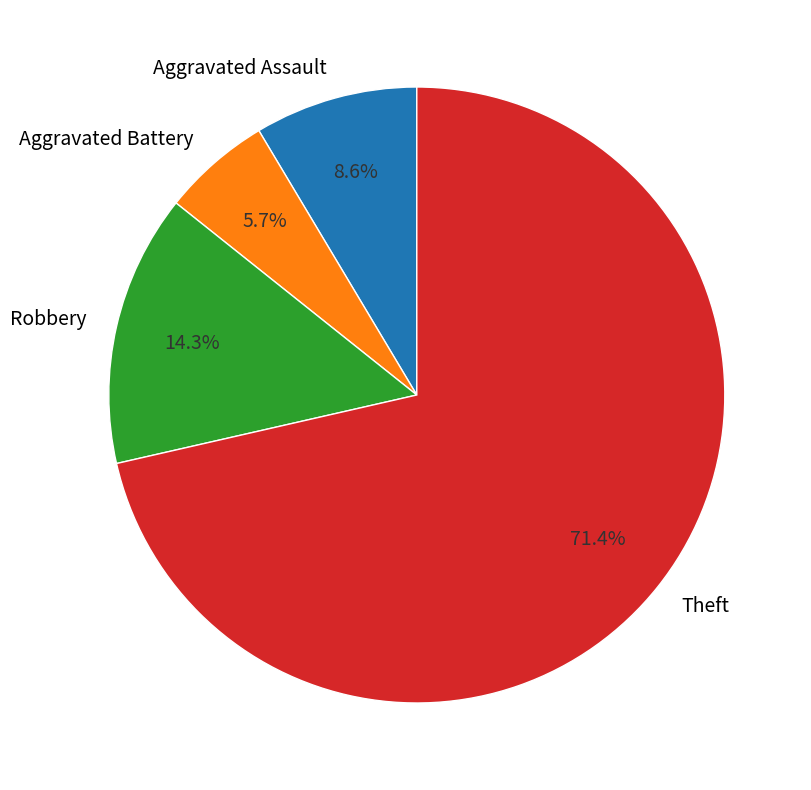

Does any single category account for the majority?

Yes